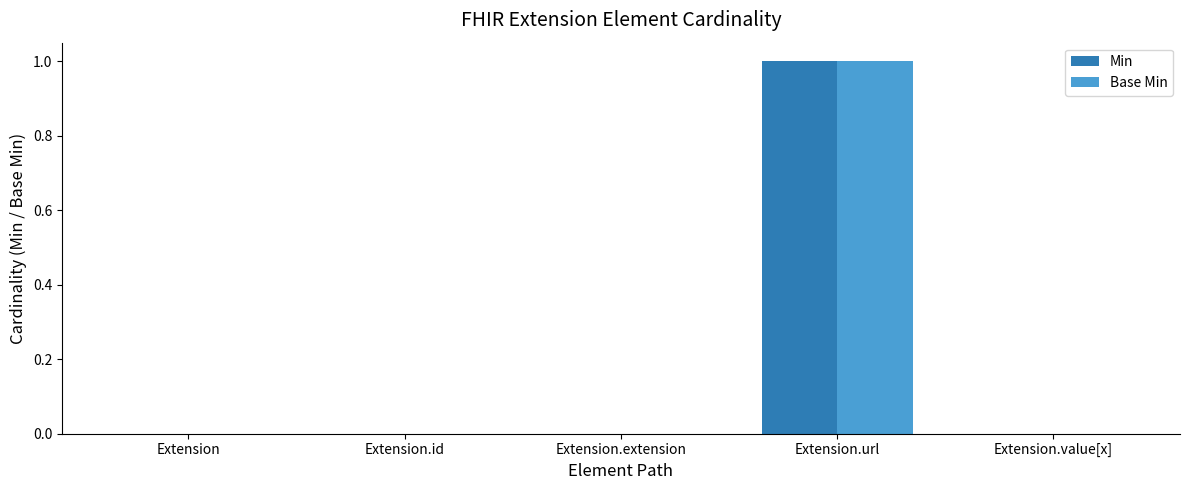

At which category is the sum across all series the highest?

Extension.url